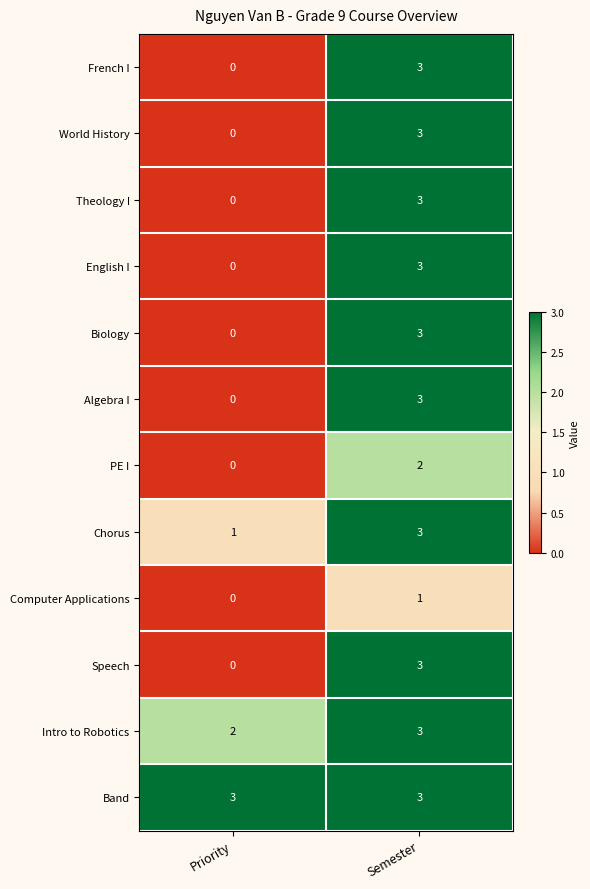

What is the greatest value displayed?

3